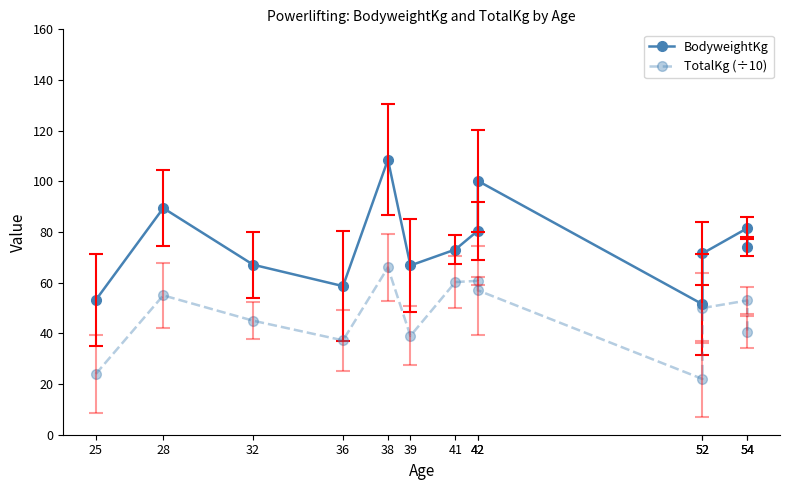

At which category does TotalKg (÷10) reach its first local peak?

28